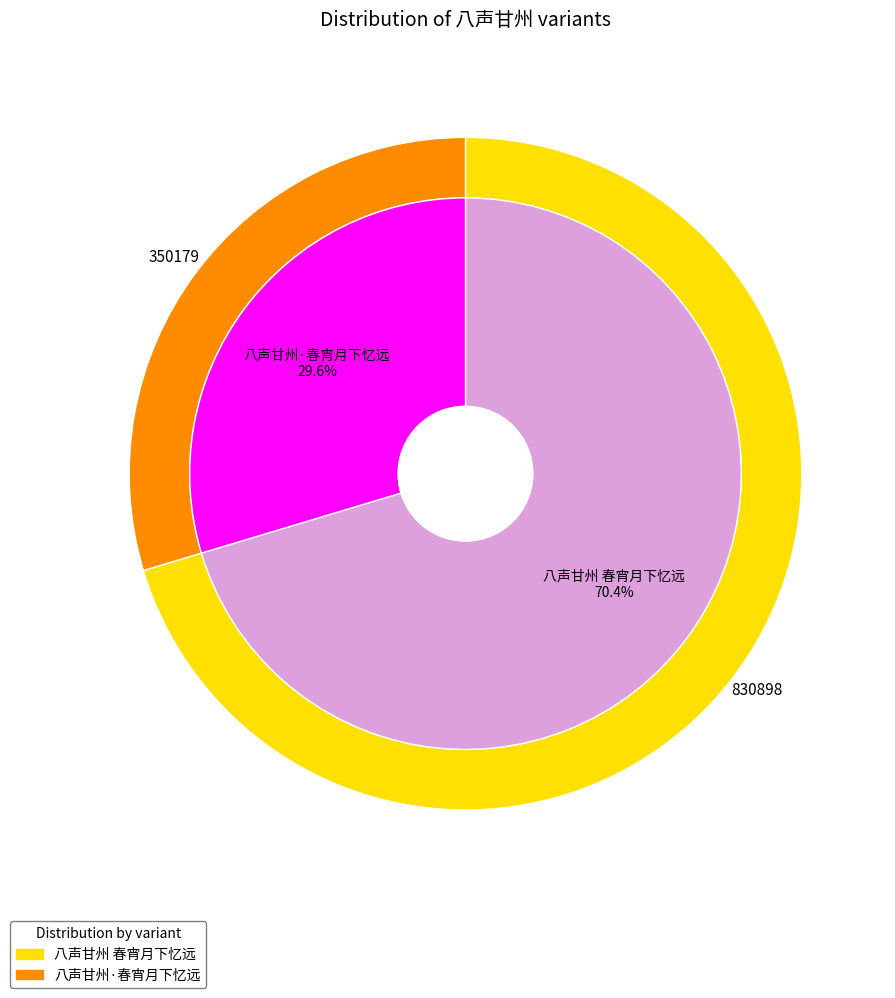

Which category has the biggest portion of the pie?

八声甘州 春宵月下忆远